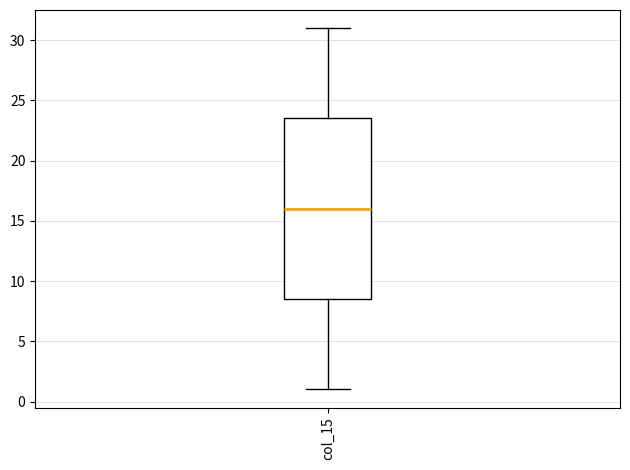

Where is the upper edge of the box for col_15 on the y-axis? The values are not printed on the chart, so give them approximately, as read against the axis.

23.5